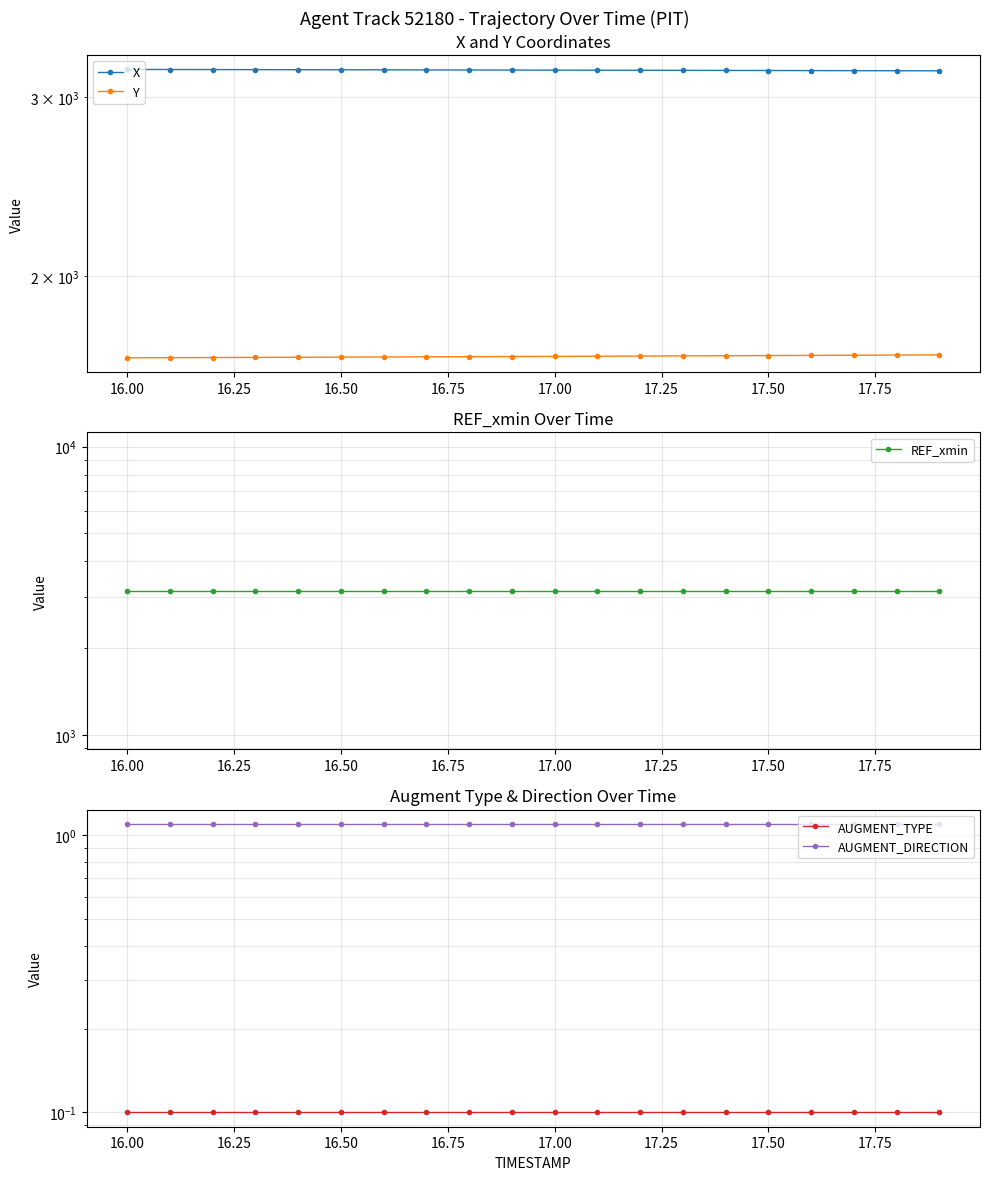

True or false: X and AUGMENT_DIRECTION cross at least once.

False